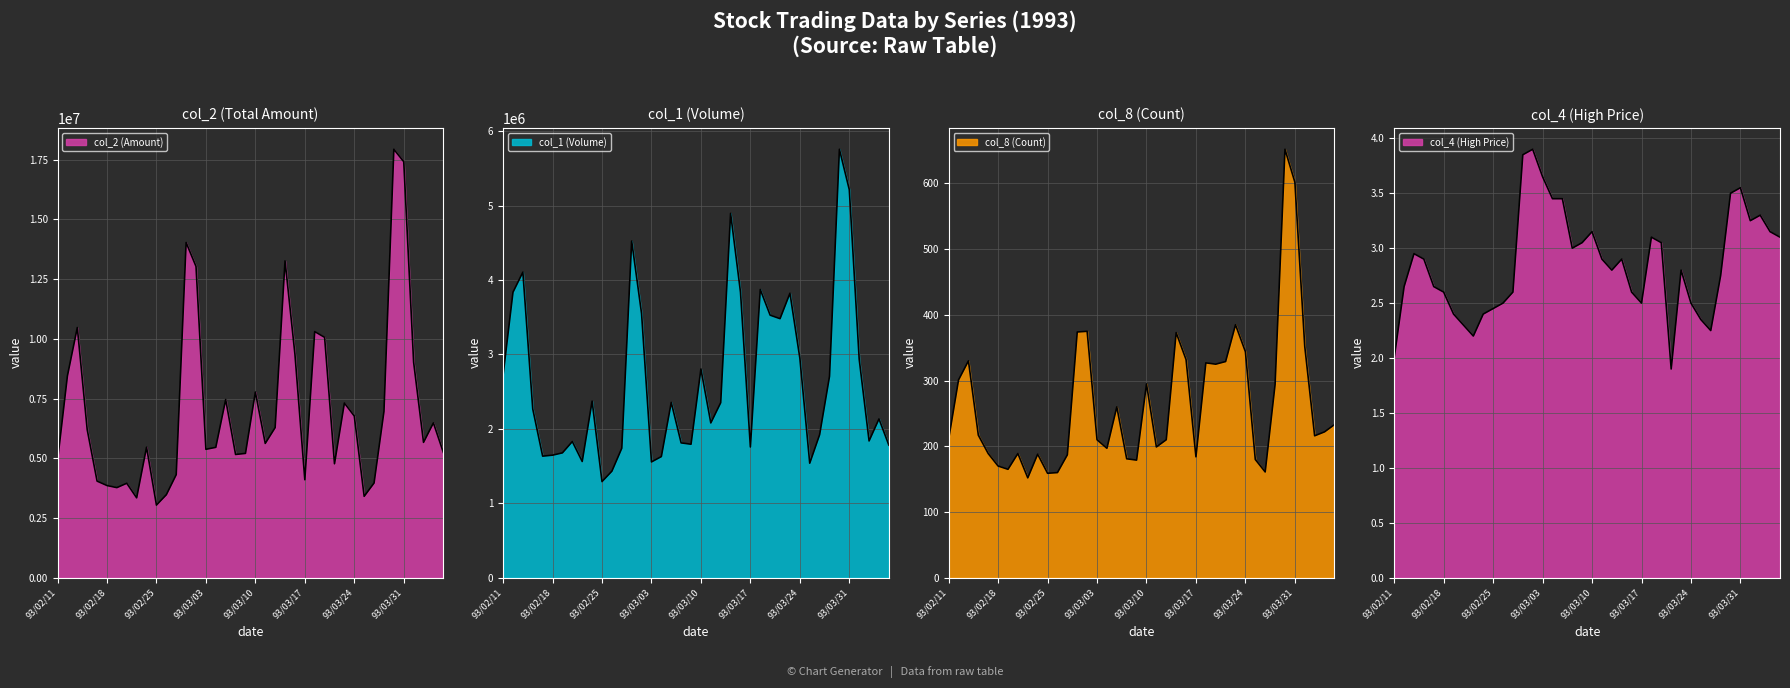

How many lines are shown in the chart?

4